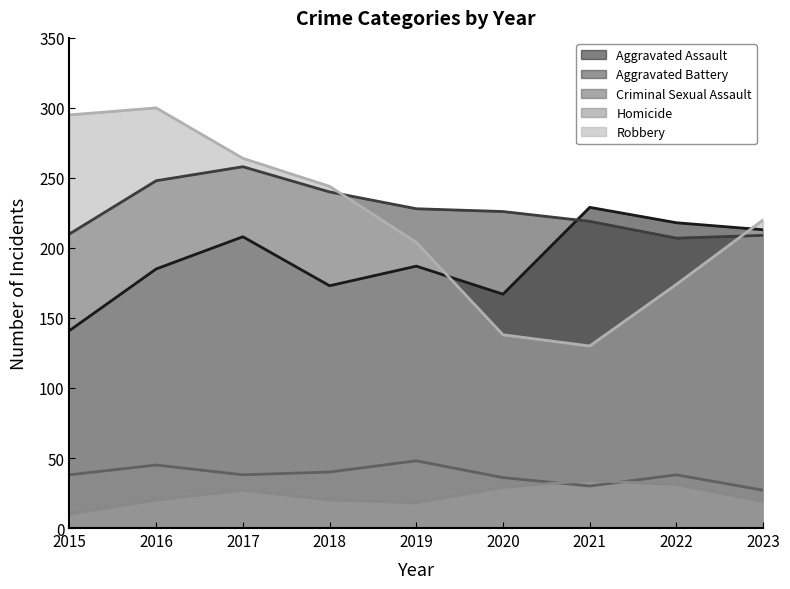

Between 2021 and 2023, which series saw the biggest shift?

Robbery